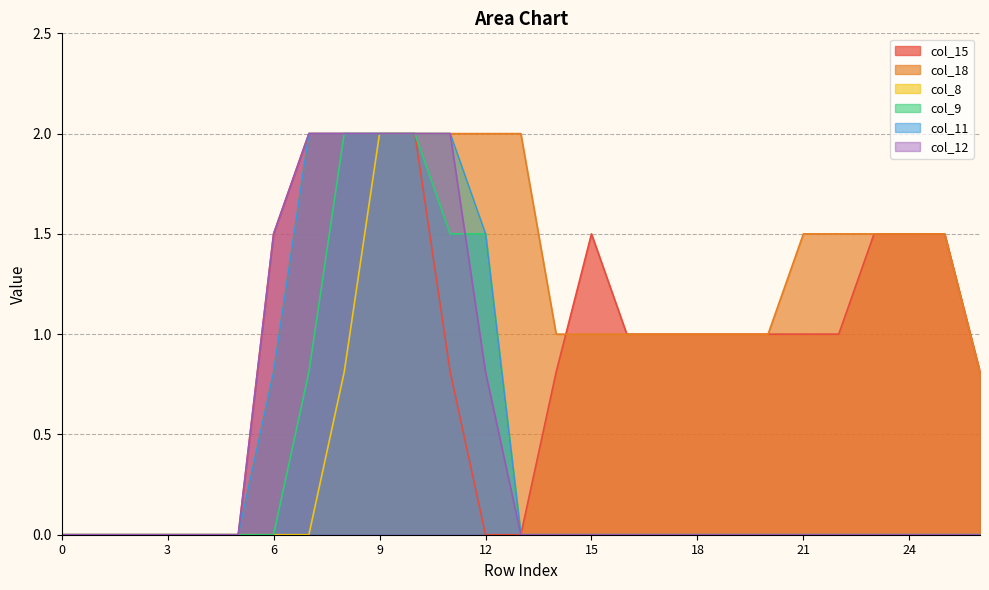

Is it true that col_9 equals 1.5 at 11?

True